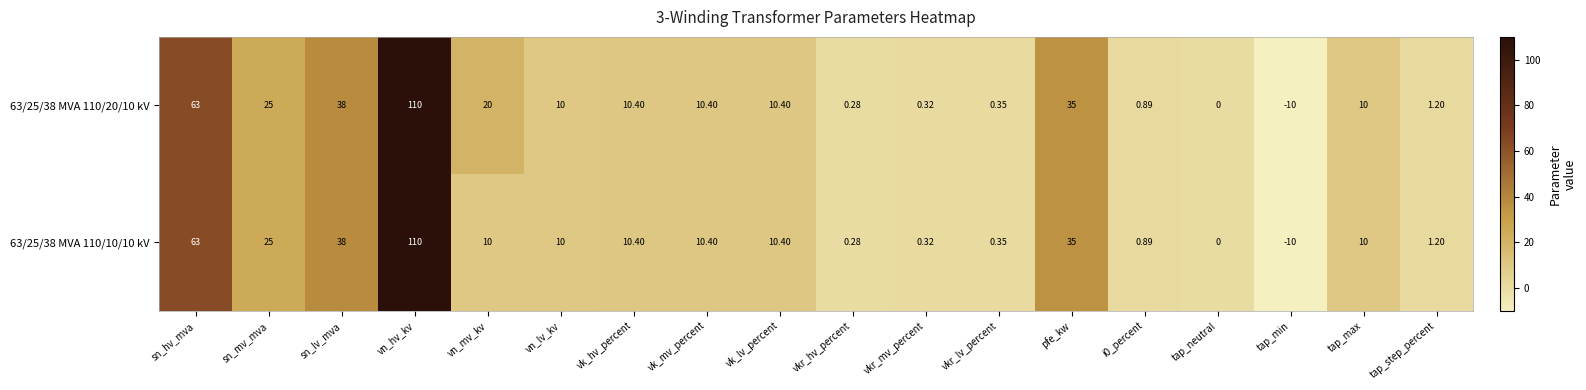

At which label does 63/25/38 MVA 110/20/10 kV reach its minimum?

tap_min